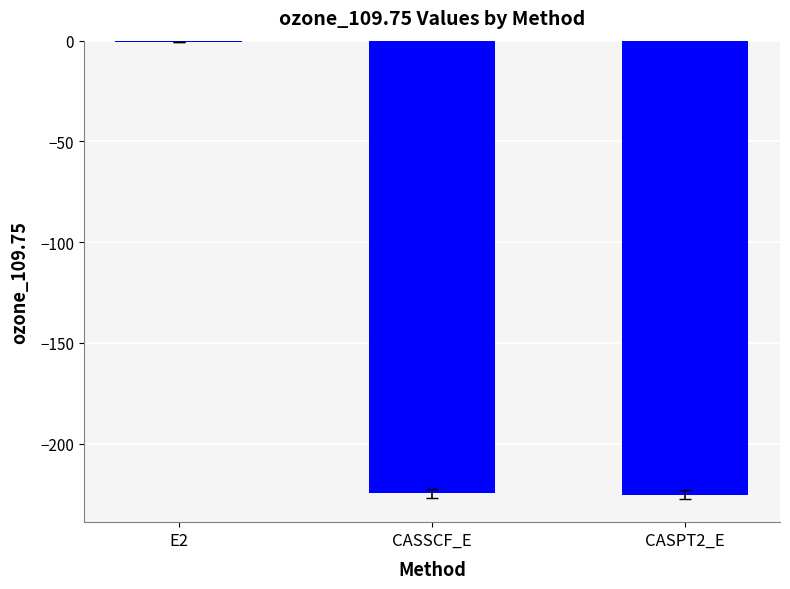

How many categories are shown in the chart?

3